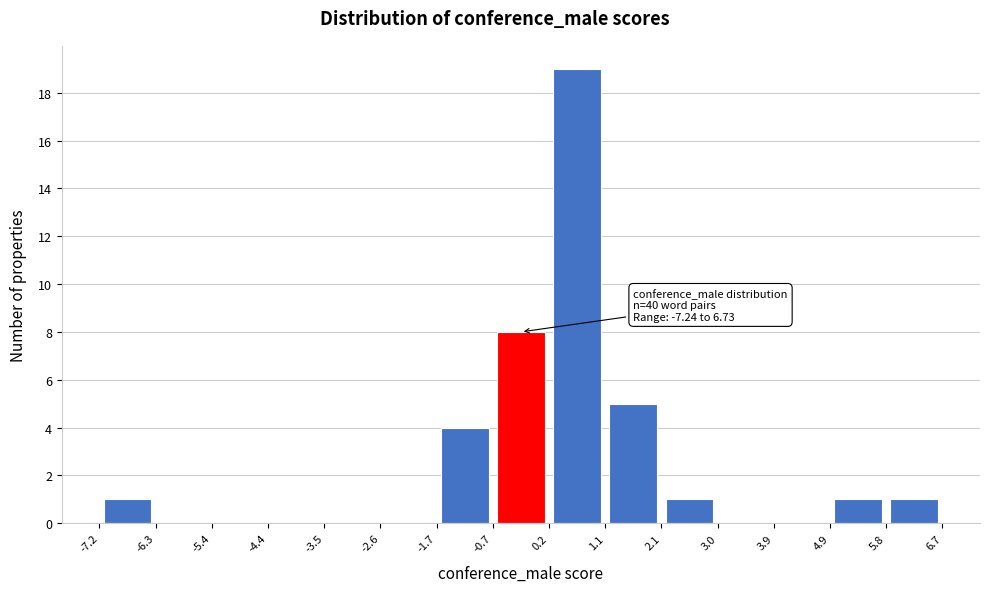

Which range on the x-axis has the tallest bar?

0.2 to 1.1